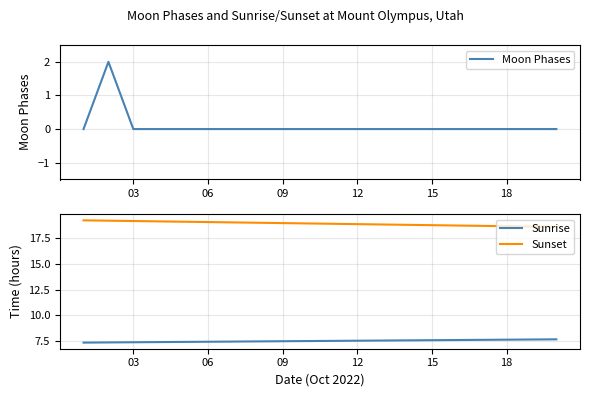

The Sunset series shows 18.6 at 18. True or false?

True